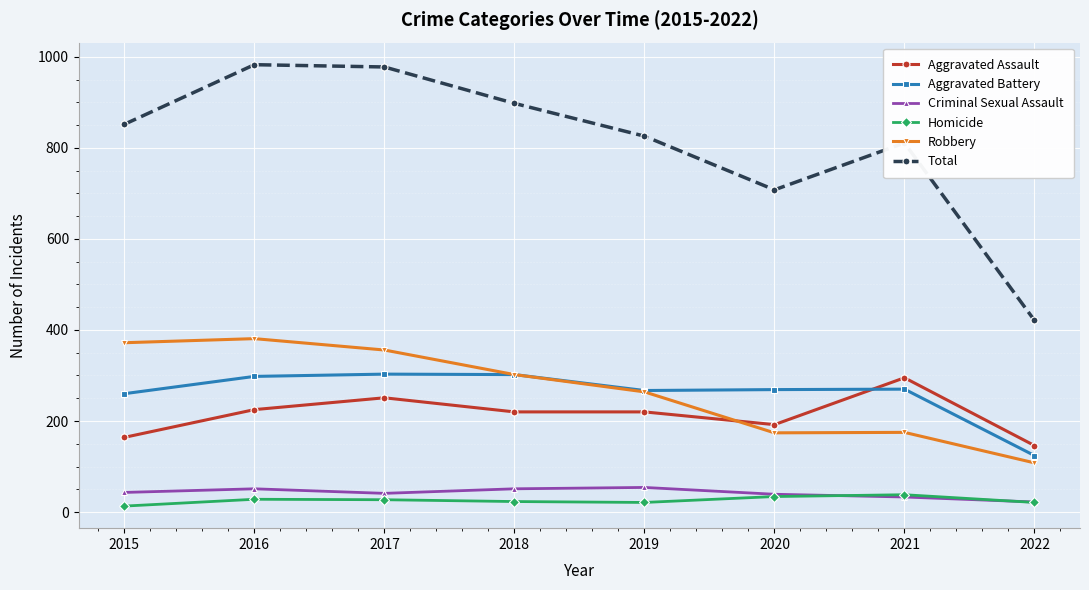

Is the value of Criminal Sexual Assault at 2016 greater than the value of Robbery at 2017?

No